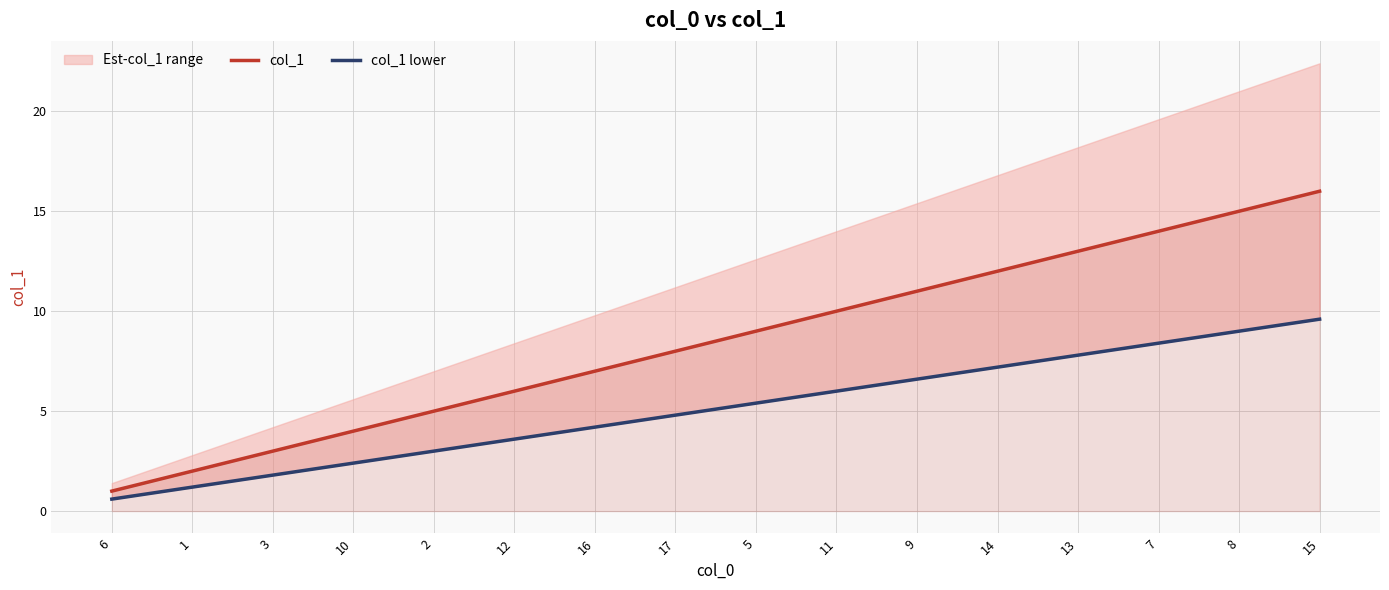

True or false: col_1 has a value of 23.8 at 15.

False